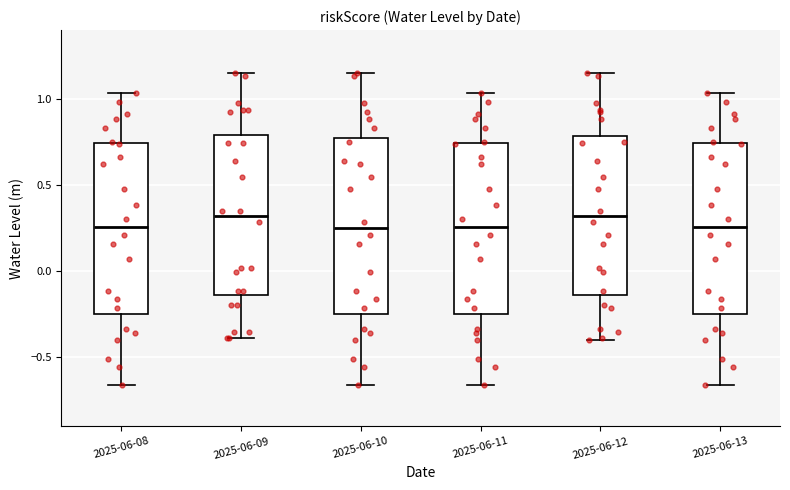

Reading left to right, transcribe this box plot: for each box, give where its median line is, the range the box spans, and where its two whiskers end, as read against the y-axis. The values are not printed on the chart, so give them approximately, as read against the axis.

2025-06-08: median 0.25, box -0.25 to 0.75, whiskers -0.65 to 1.05
2025-06-09: median 0.30, box -0.15 to 0.80, whiskers -0.40 to 1.15
2025-06-10: median 0.25, box -0.25 to 0.75, whiskers -0.65 to 1.15
2025-06-11: median 0.25, box -0.25 to 0.75, whiskers -0.65 to 1.05
2025-06-12: median 0.30, box -0.15 to 0.80, whiskers -0.40 to 1.15
2025-06-13: median 0.25, box -0.25 to 0.75, whiskers -0.65 to 1.05